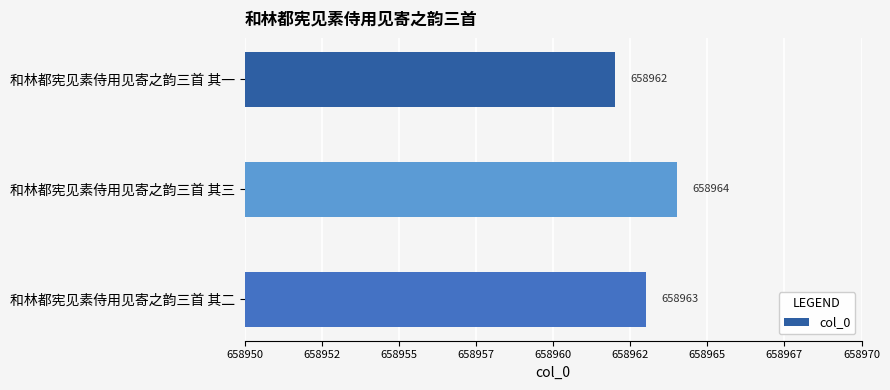

What is the difference between the second highest and minimum values?

1